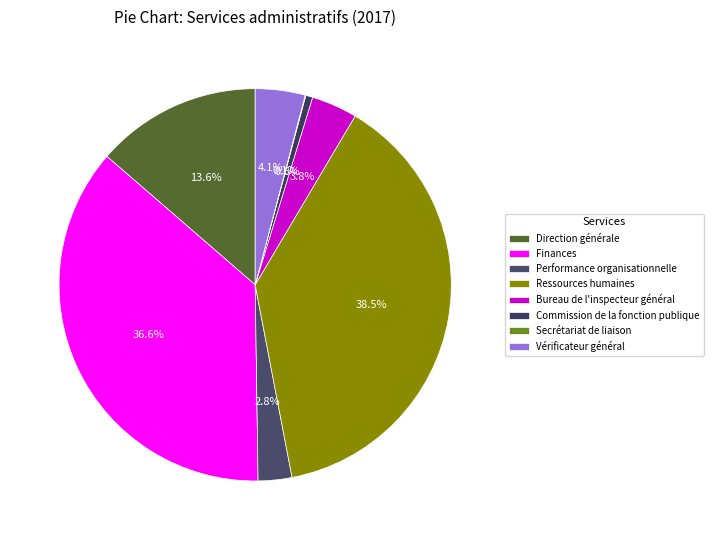

Is the sum of Secrétariat de liaison and Finances greater than half?

No